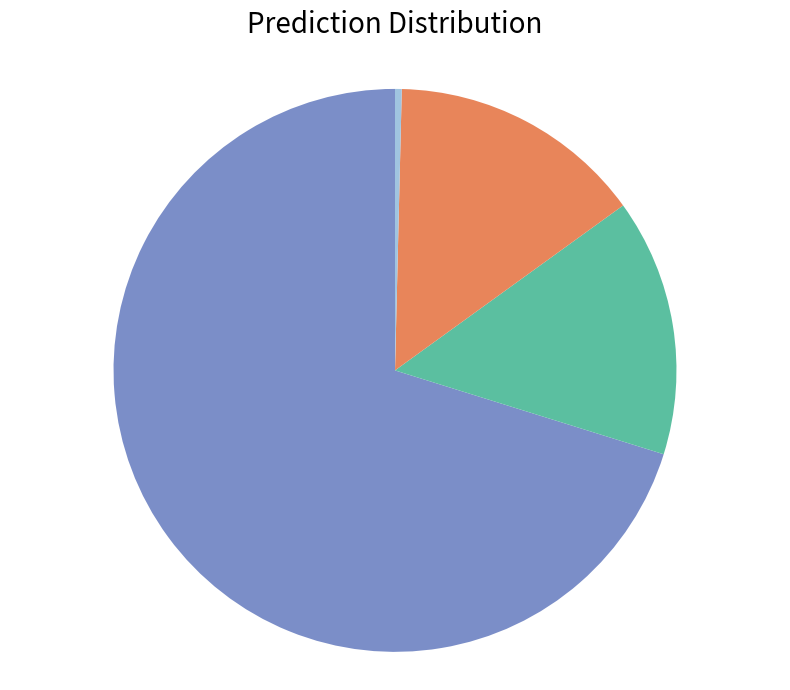

Is there a majority slice in this chart?

Yes